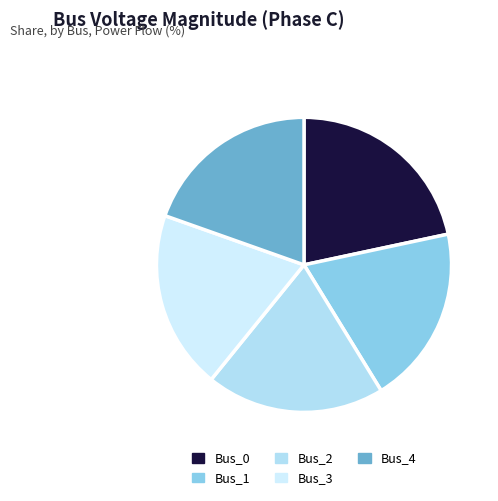

Which category has the smallest portion of the pie?

Bus_1